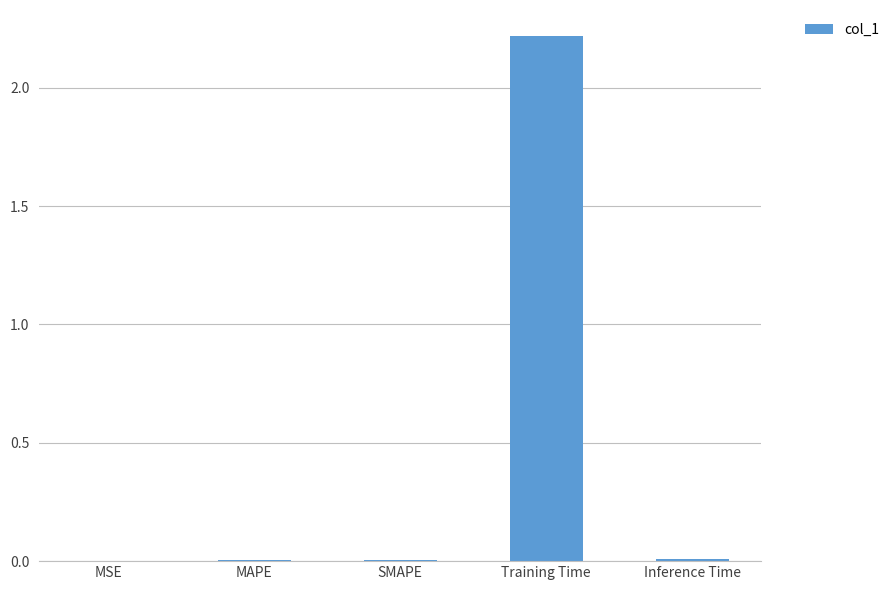

What is the sum of all values?

2.2